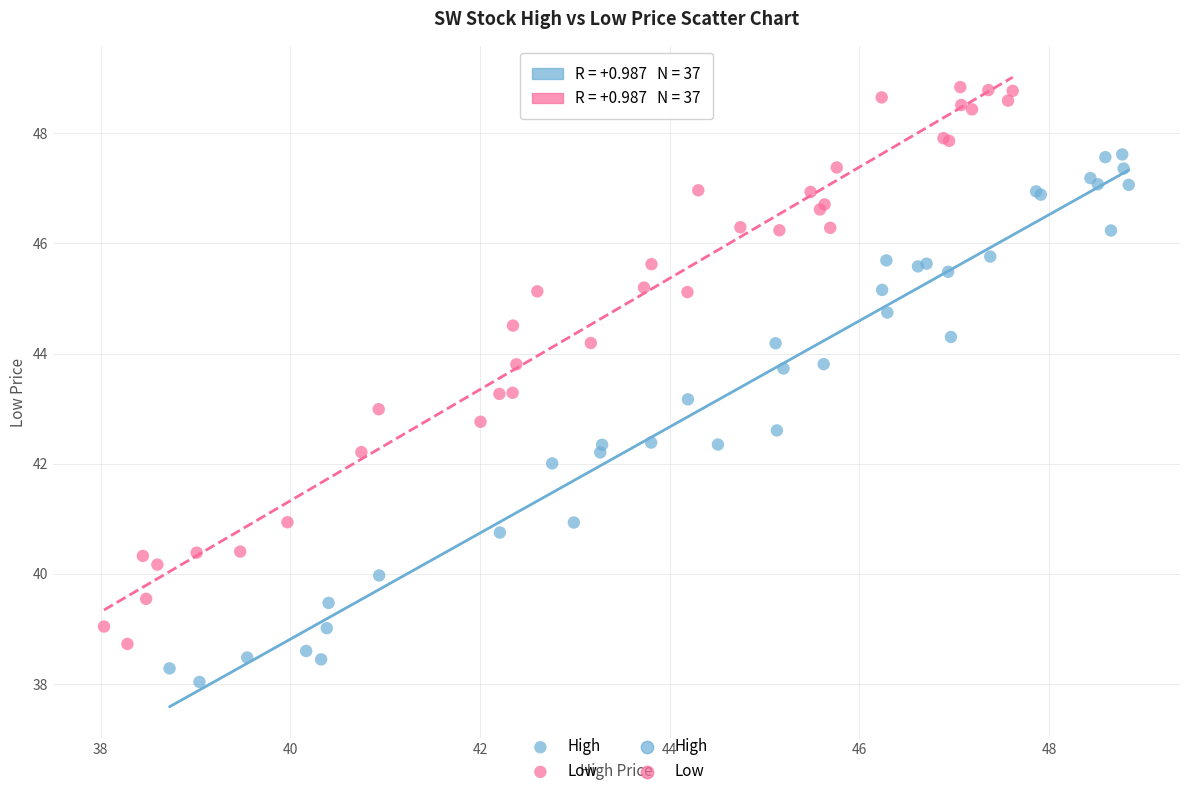

Which series reaches the maximum Y coordinate?

Low